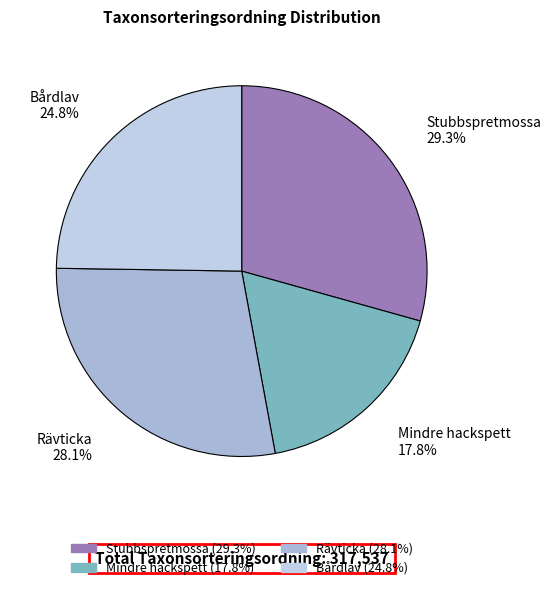

Approximately how many times larger is the value at Mindre hackspett compared to Stubbspretmossa?

0.6